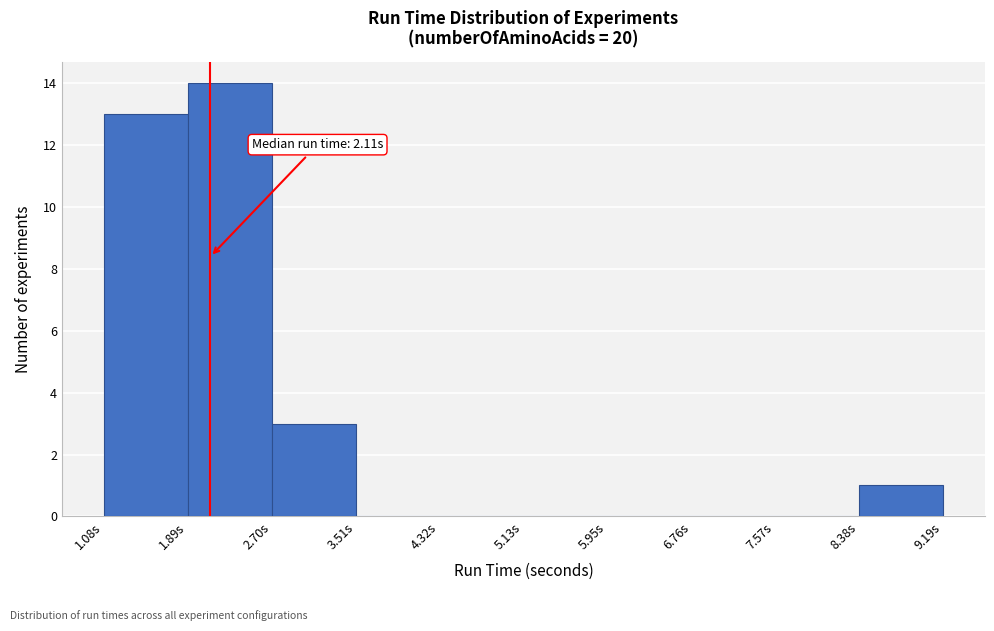

Over which range of the x-axis is the bar tallest?

1.9 to 2.7